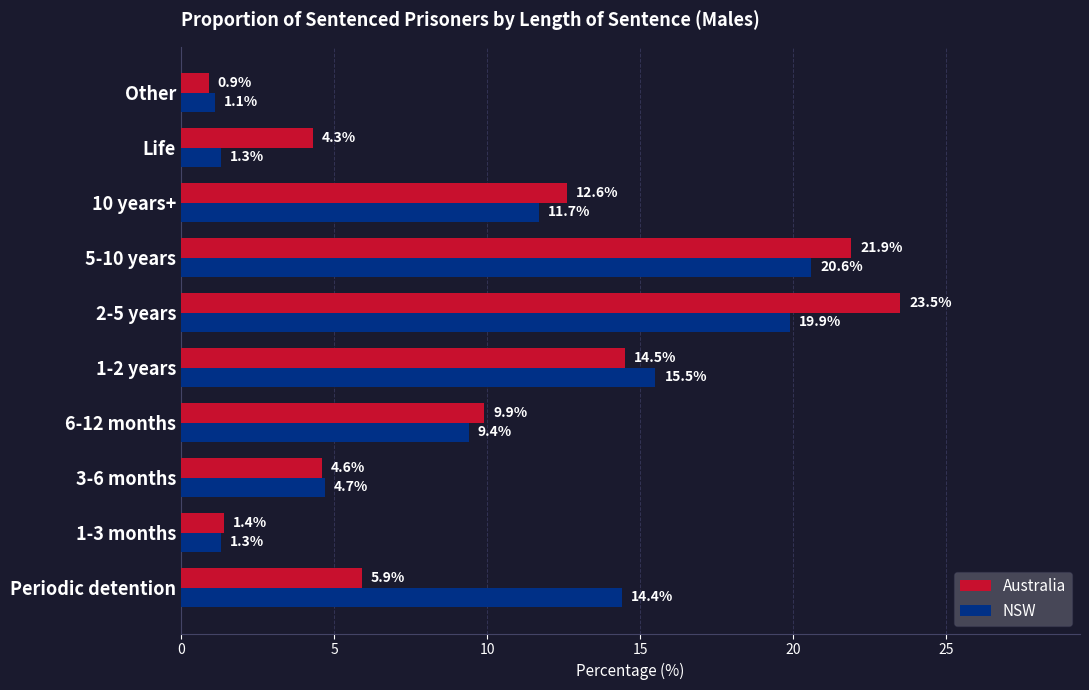

What is the maximum value shown in the chart?

23.5